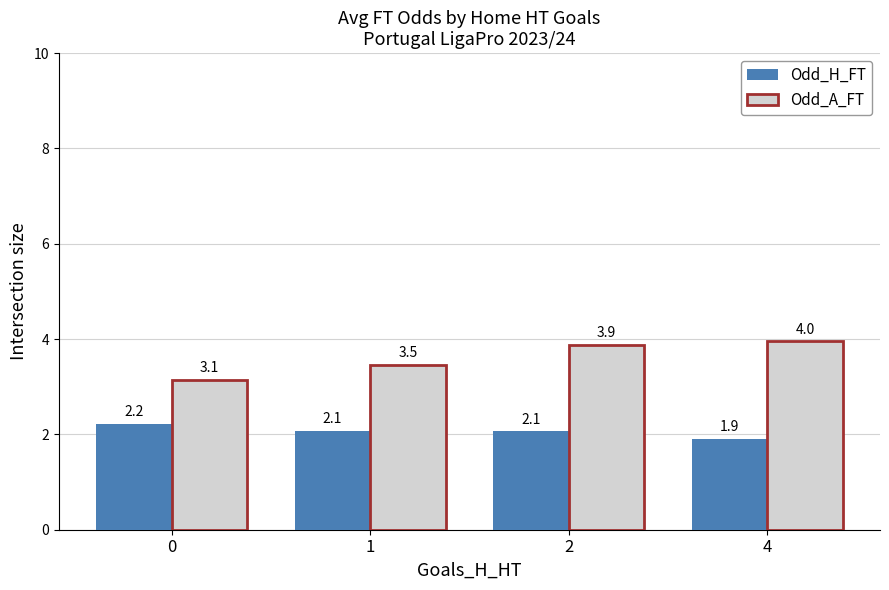

Which series has the largest range (max minus min)?

Odd_A_FT